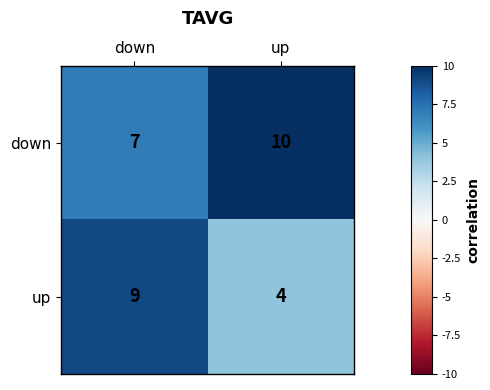

At down, list the series in order from largest to smallest.

up, down